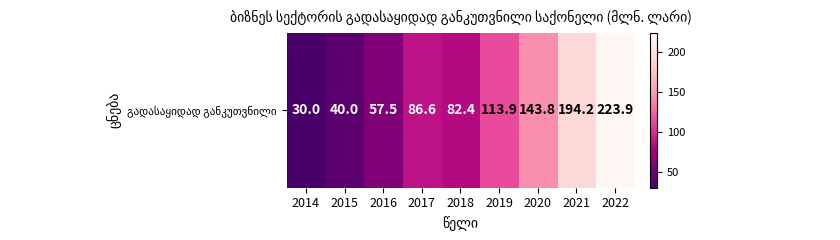

Approximately how many times larger is the value at 2018 compared to 2020?

0.6